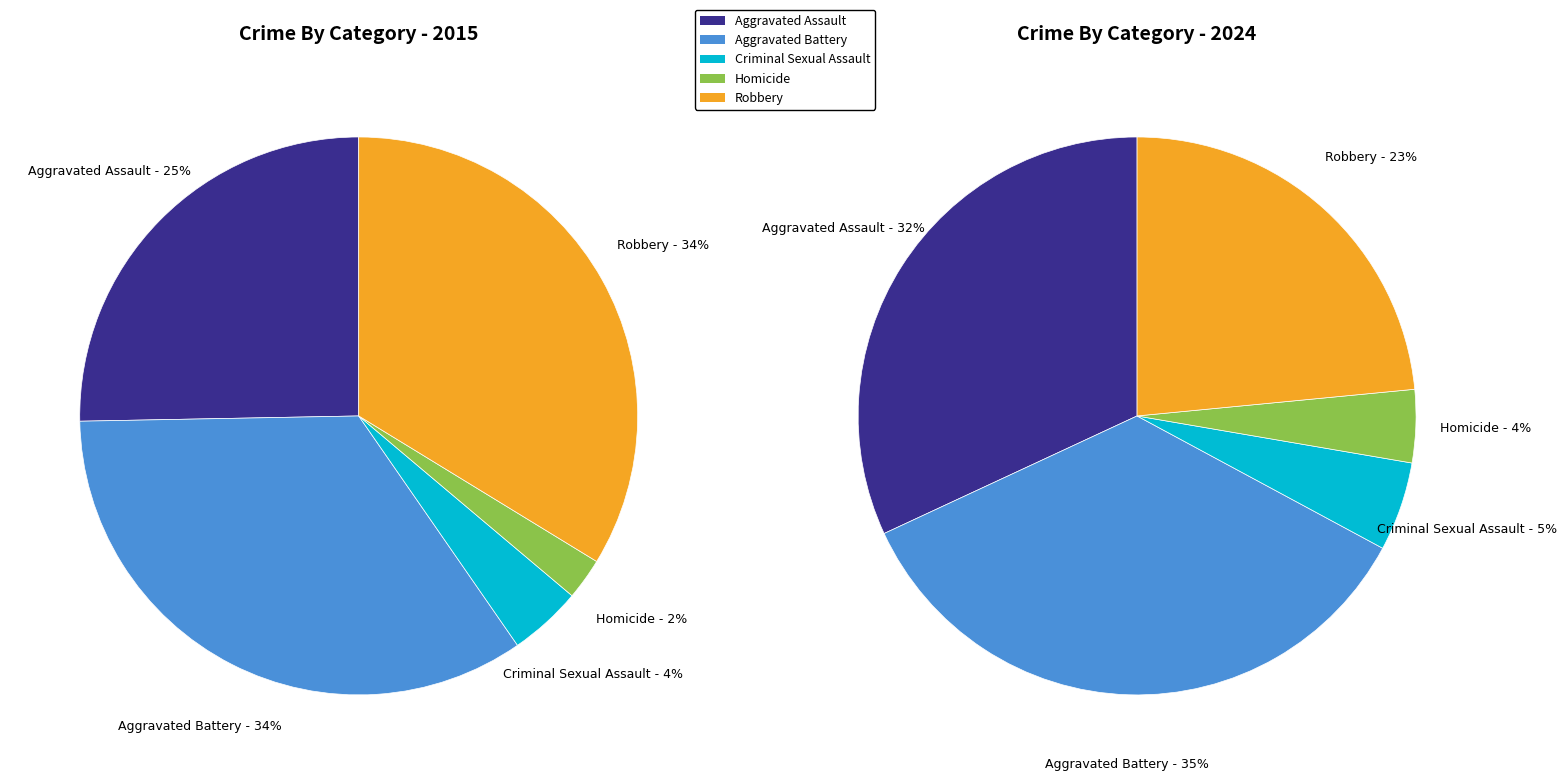

Combined, do 2 and 9 account for over 50%?

No